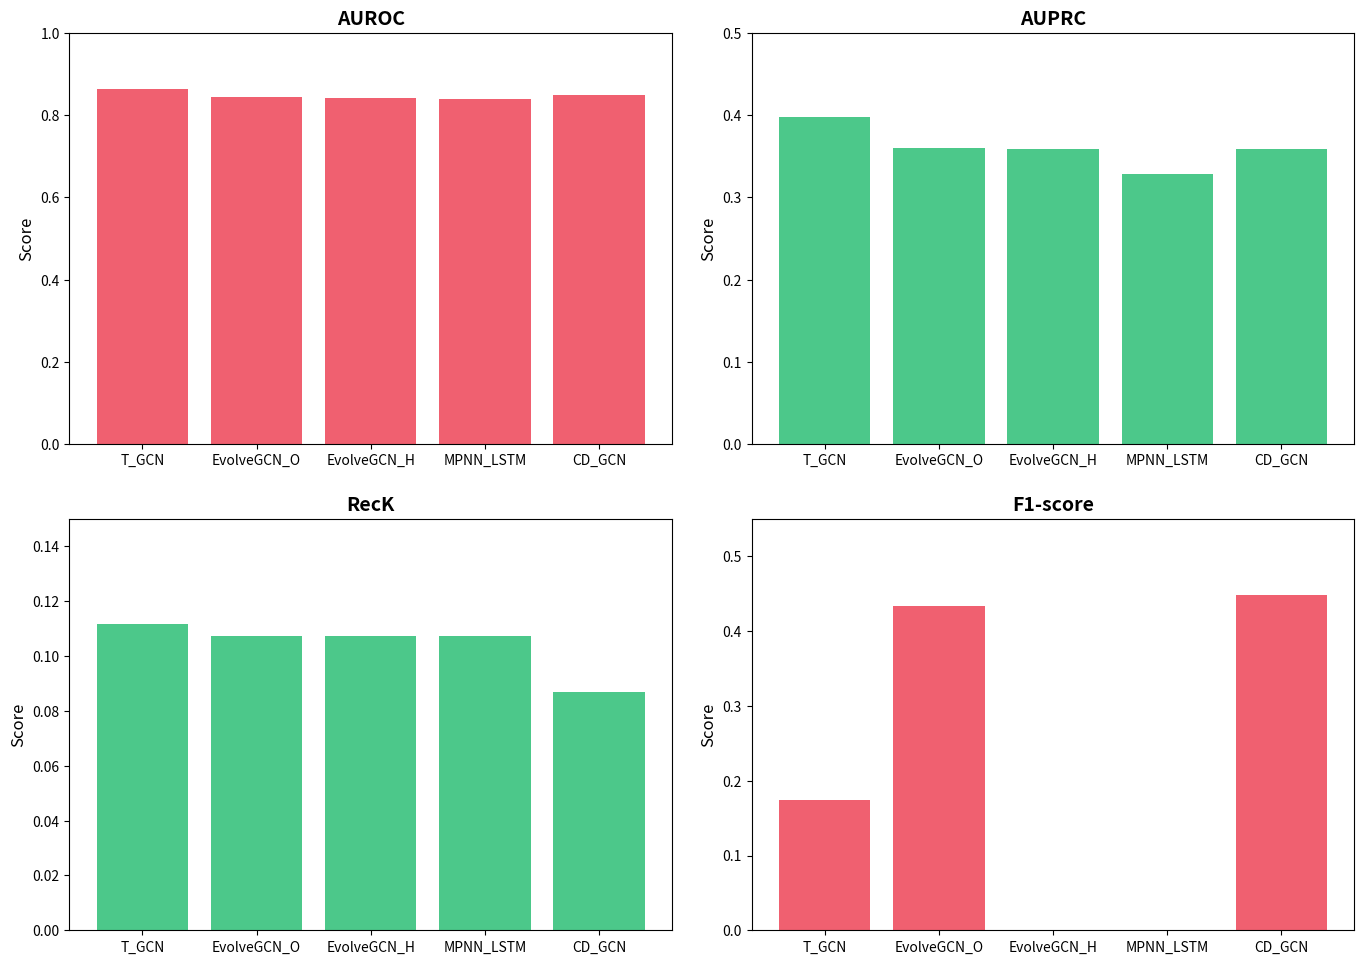

What position from the left is T_GCN?

1